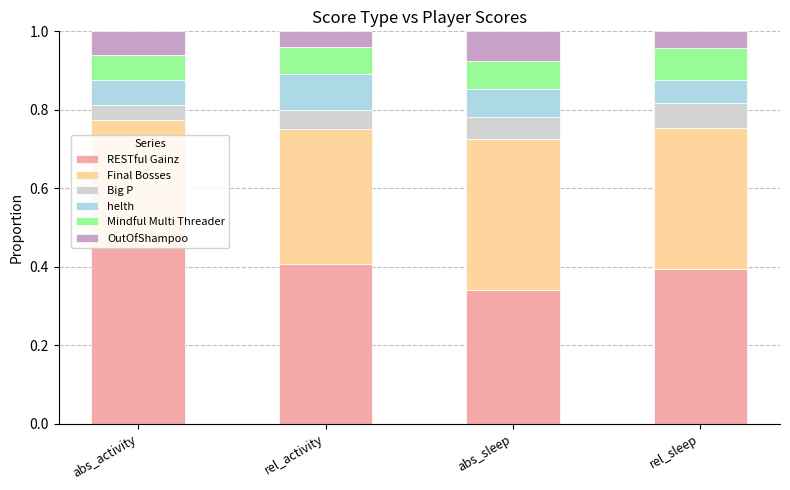

Are the bars grouped side by side (vs. stacked)?

No